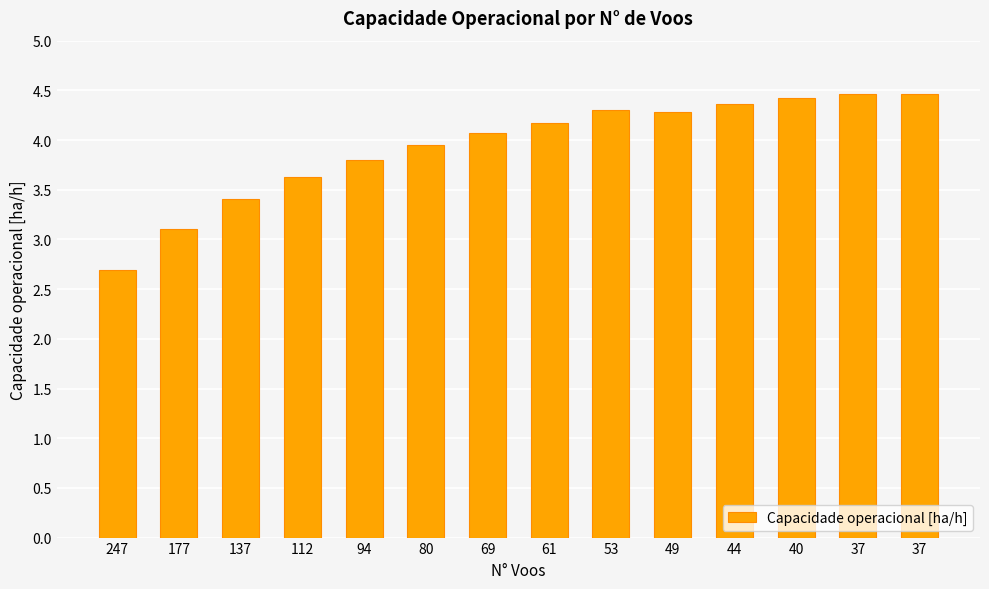

What is the difference between the second highest and second lowest values?

1.4